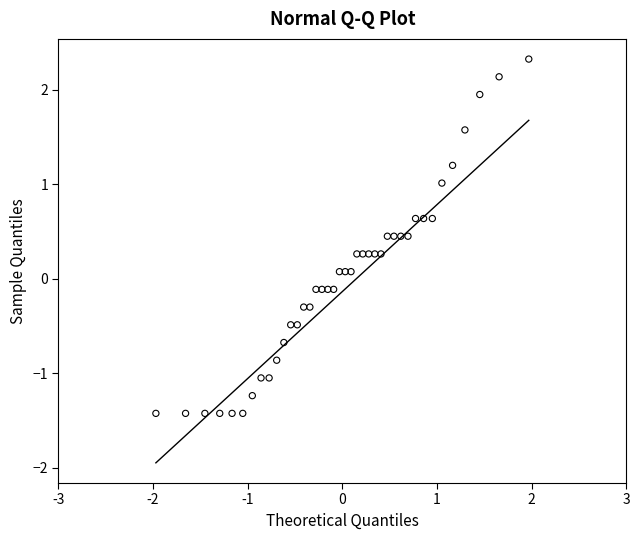

What is the range of Y values (max minus min)?

3.8